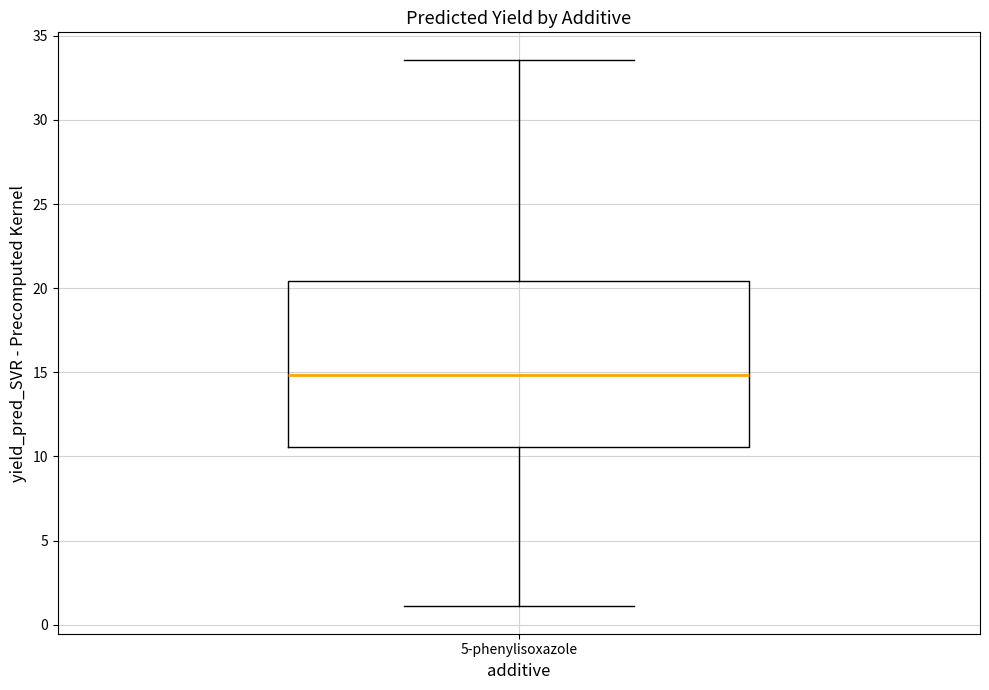

Read this box plot against the y-axis: the position of the median line, the range covered by the box, and the ends of both whiskers. The values are not printed on the chart, so give them approximately, as read against the axis.

median 15.0, box 10.5 to 20.5, whiskers 1.0 to 33.5